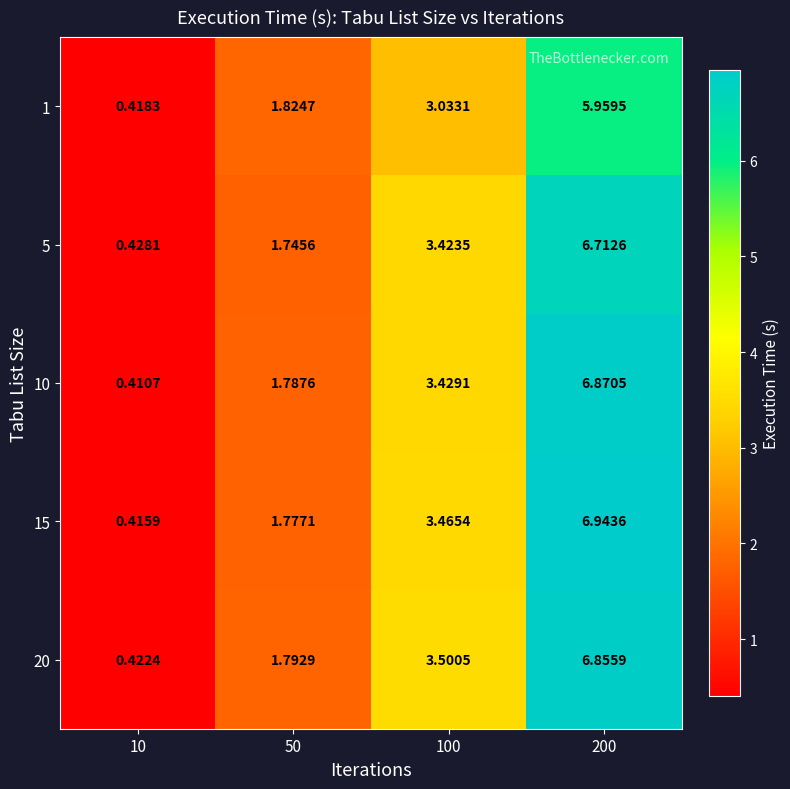

Is the value of 5 at 200 greater than the value of 15 at 50?

Yes